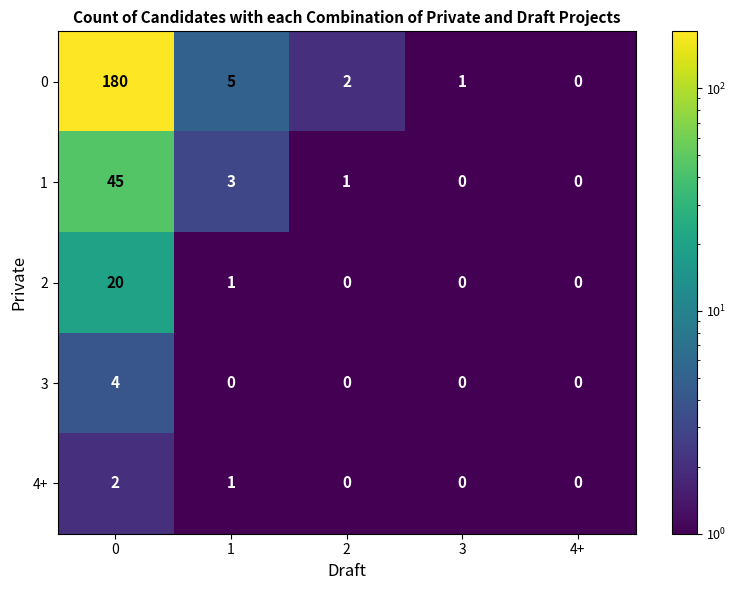

What is the difference between the maximum and second lowest values in the 3 series?

4